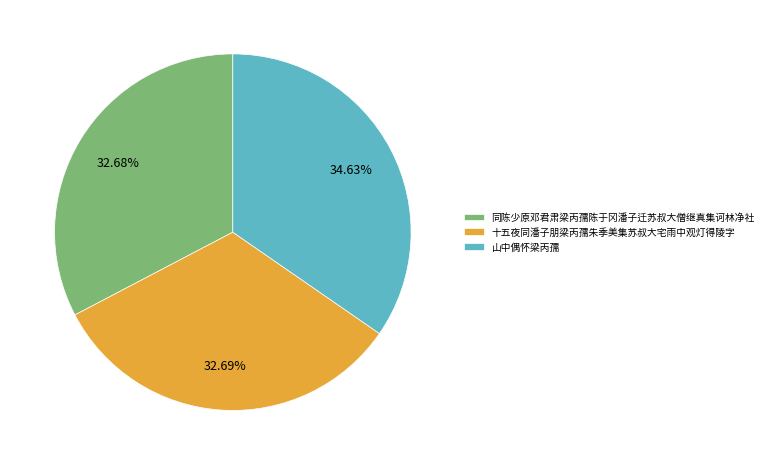

Do 山中偶怀梁丙孺 and 十五夜同潘子朋梁丙孺朱季美集苏叔大宅雨中观灯得陵字 together represent more than half of the pie?

Yes